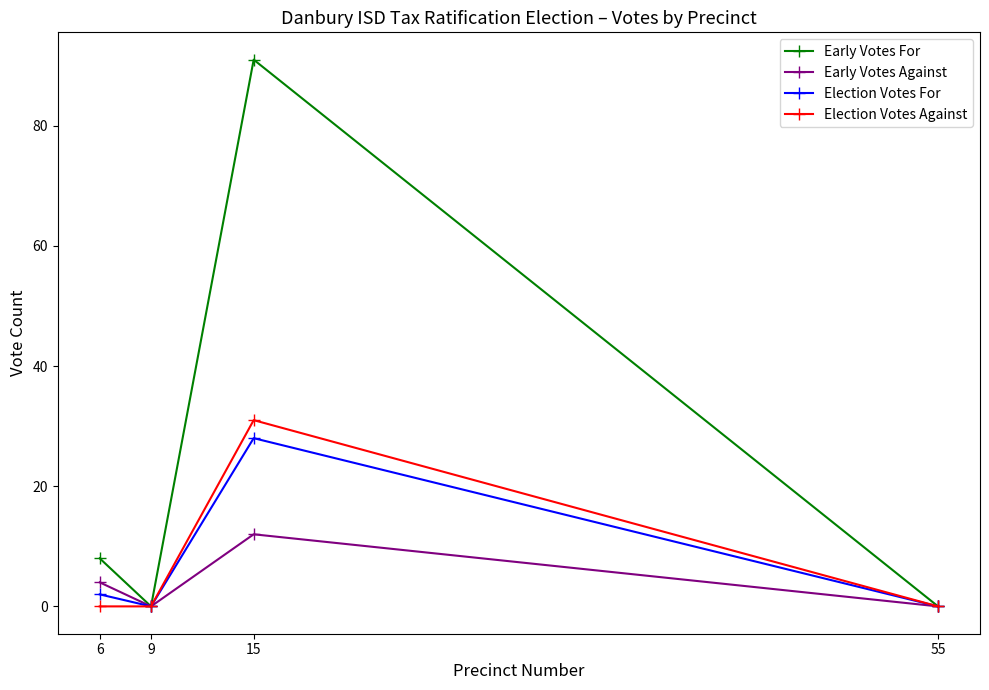

What is the sum of the Early Votes Against values at 6 and 55?

4